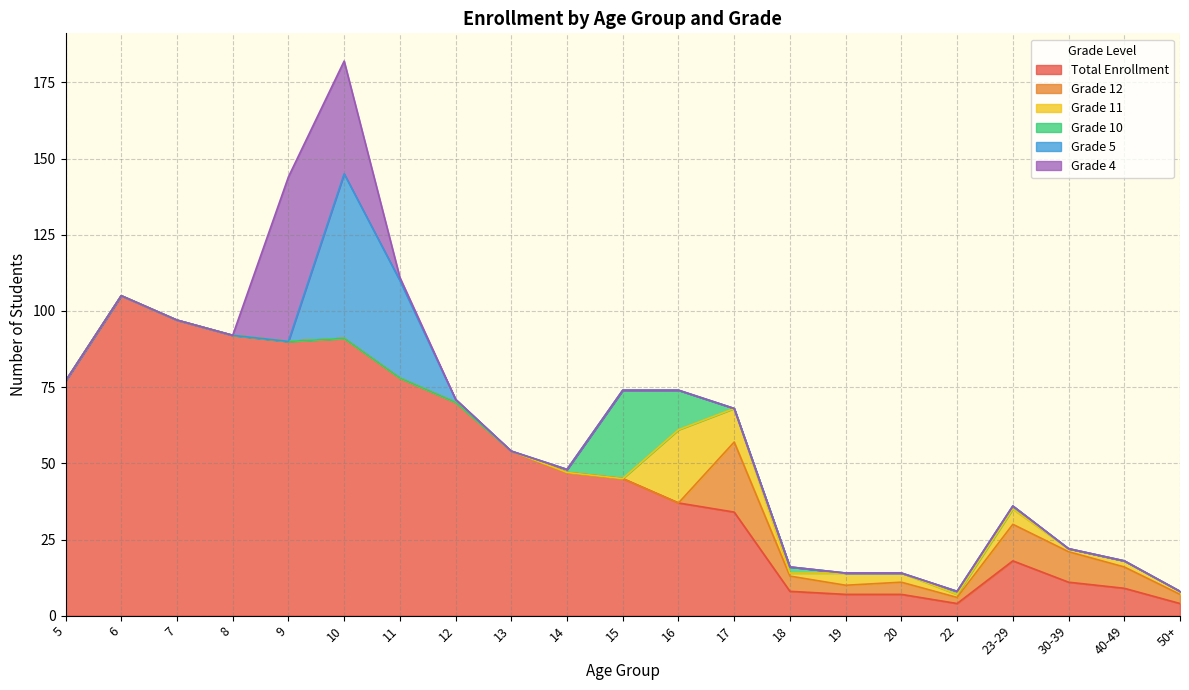

Reading left to right, transcribe all the data shown in this chart.

Total Enrollment: 77	105	97	92	90	91	78	70	54	47	45	37	34	8	7	7	4	18	11	9	4
Grade 12: 0	0	0	0	0	0	0	0	0	0	0	0	23	5	3	4	2	12	10	7	3
Grade 11: 0	0	0	0	0	0	0	0	0	0	0	24	11	1	4	3	1	5	1	2	1
Grade 10: 0	0	0	0	0	0	0	0	0	1	29	13	0	2	0	0	1	1	0	0	0
Grade 5: 0	0	0	0	0	54	32	1	0	0	0	0	0	0	0	0	0	0	0	0	0
Grade 4: 0	0	0	0	54	37	1	0	0	0	0	0	0	0	0	0	0	0	0	0	0